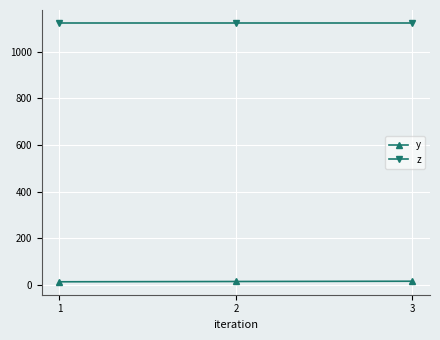

Is the value of y at 2 greater than the value of z at 2?

No